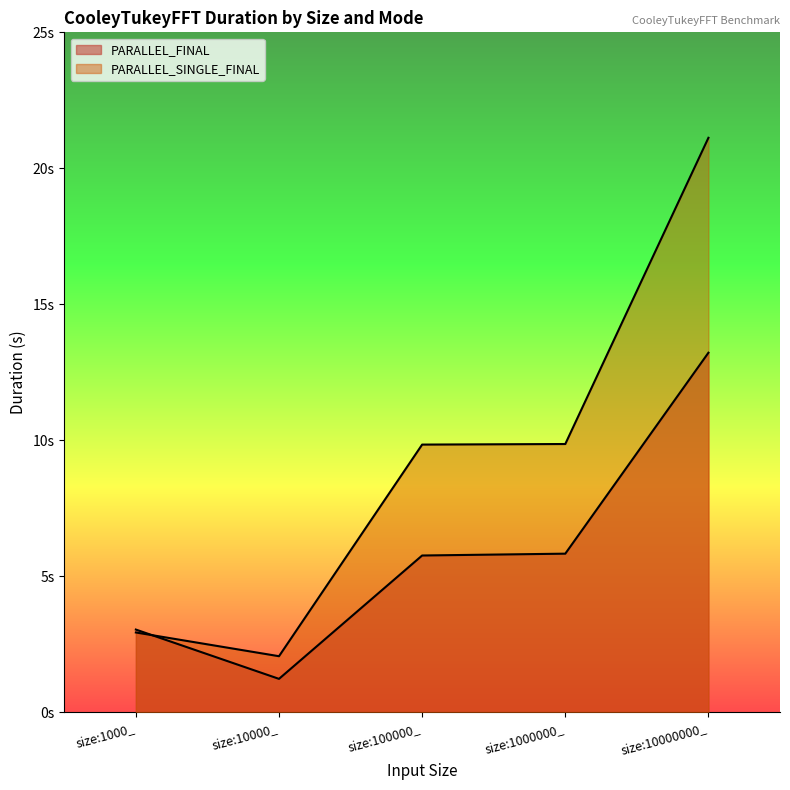

At which label does PARALLEL_SINGLE_FINAL reach its peak?

size:10000000_